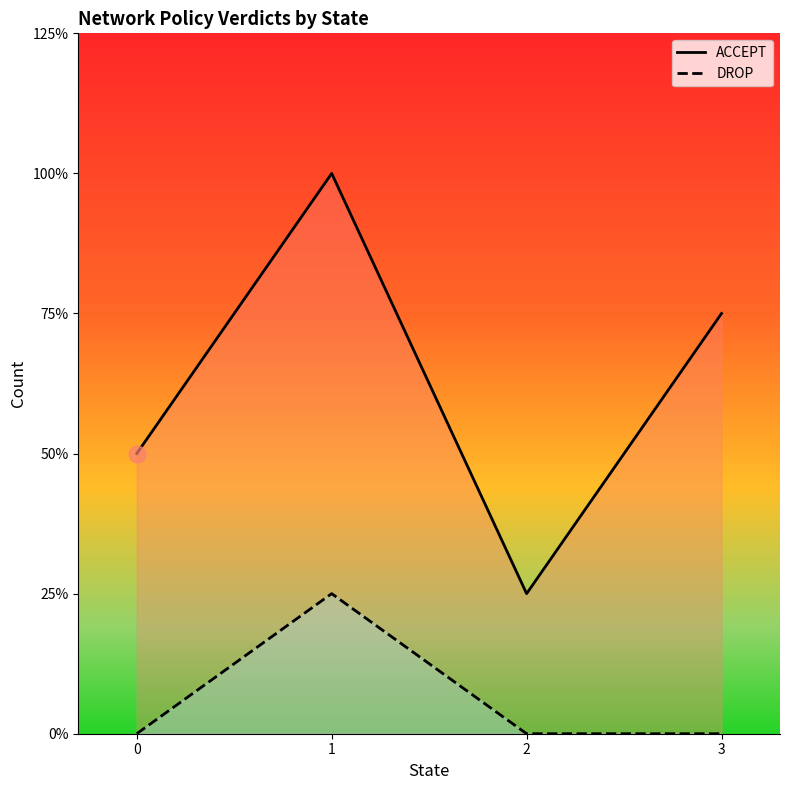

Is it true that ACCEPT equals 3 at 3?

True